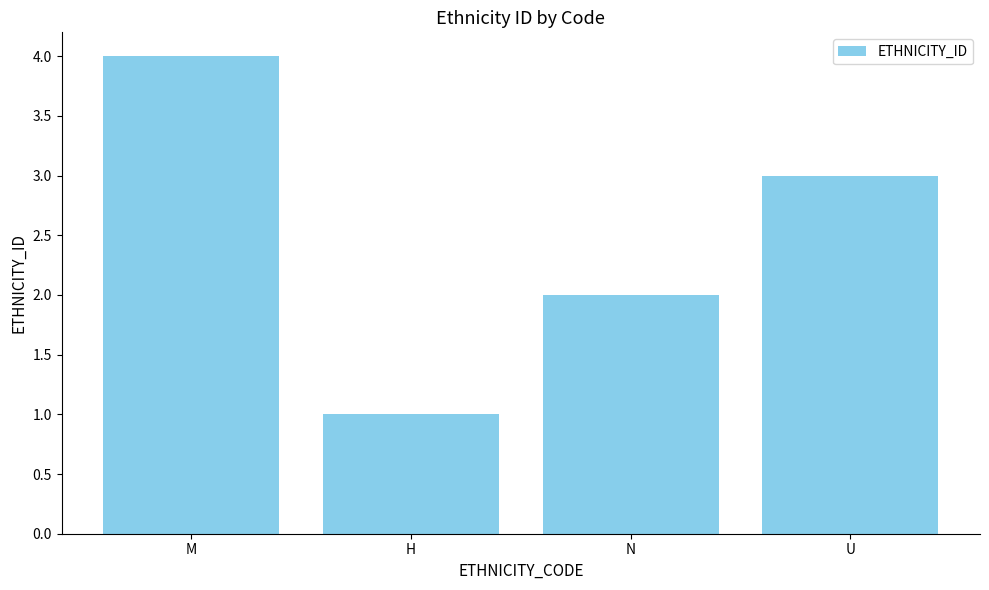

Is it true that the value at U is 3?

True